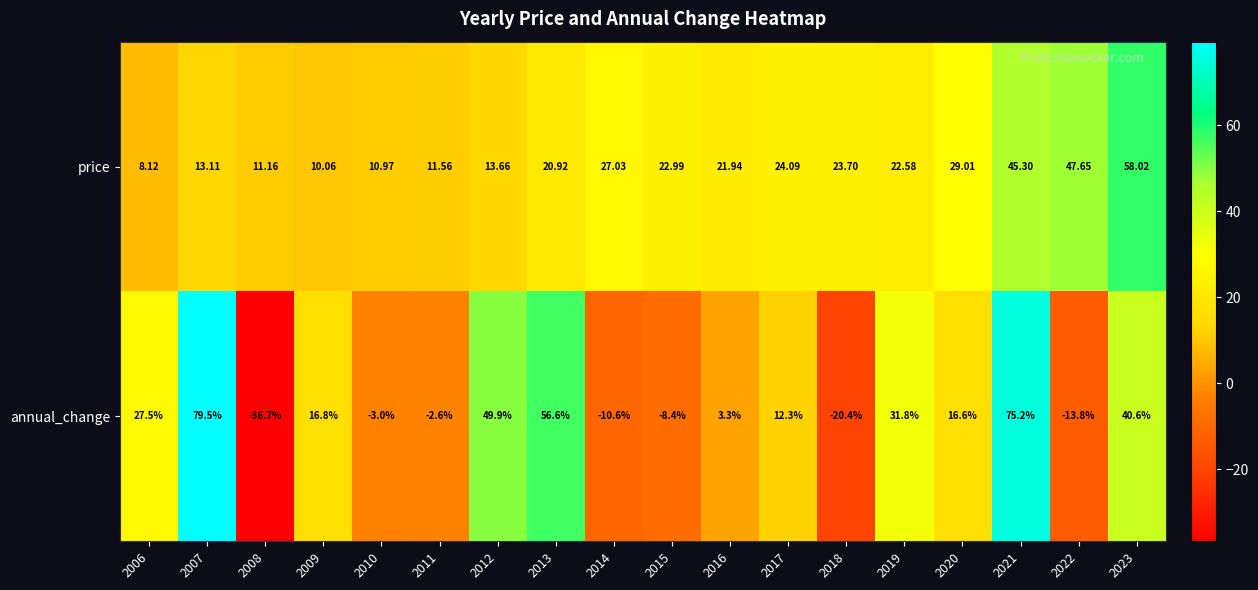

Which series has the largest range (max minus min)?

annual_change